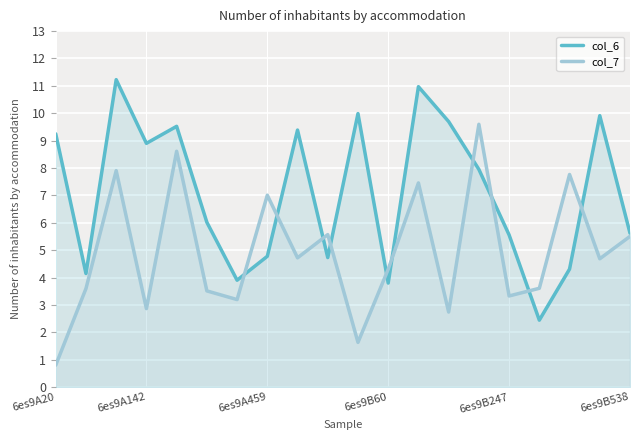

Is it true that col_7 equals 1.3 at 6es9A20?

False